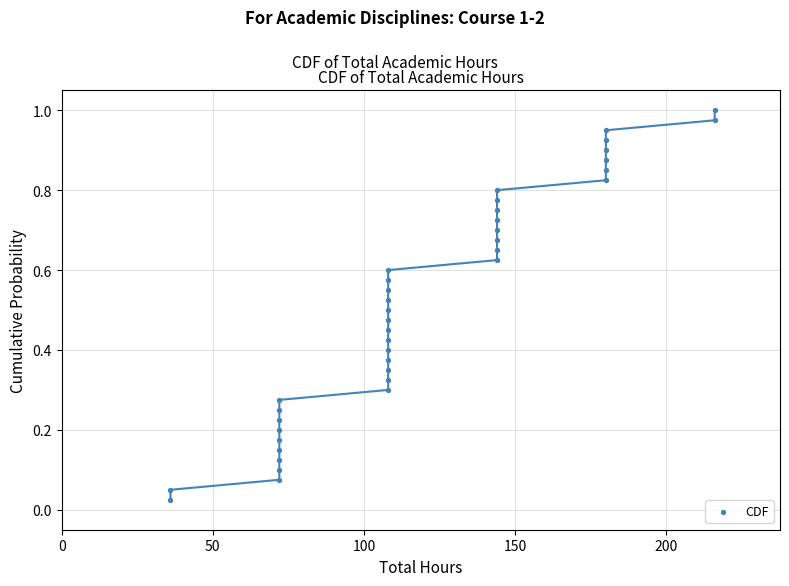

What is the range of X values (max minus min)?

180.0